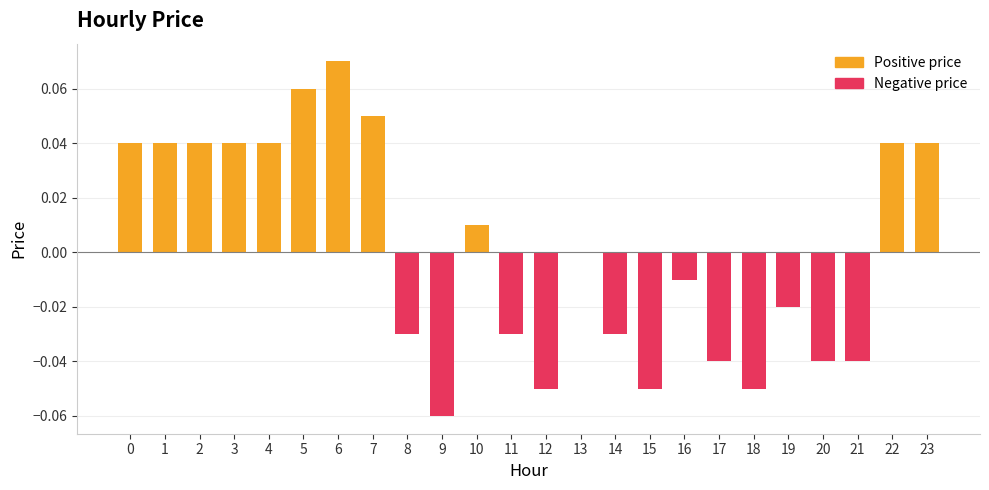

How many categories are shown in the chart?

24